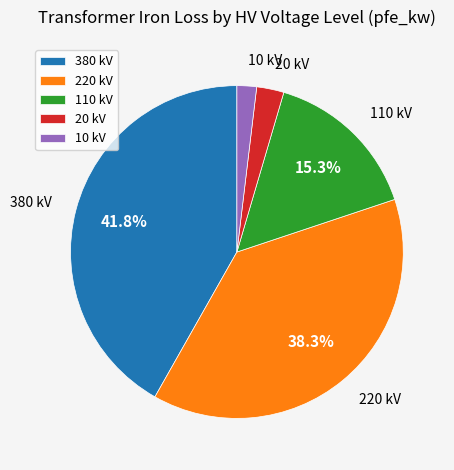

How many segments does this pie chart have?

5